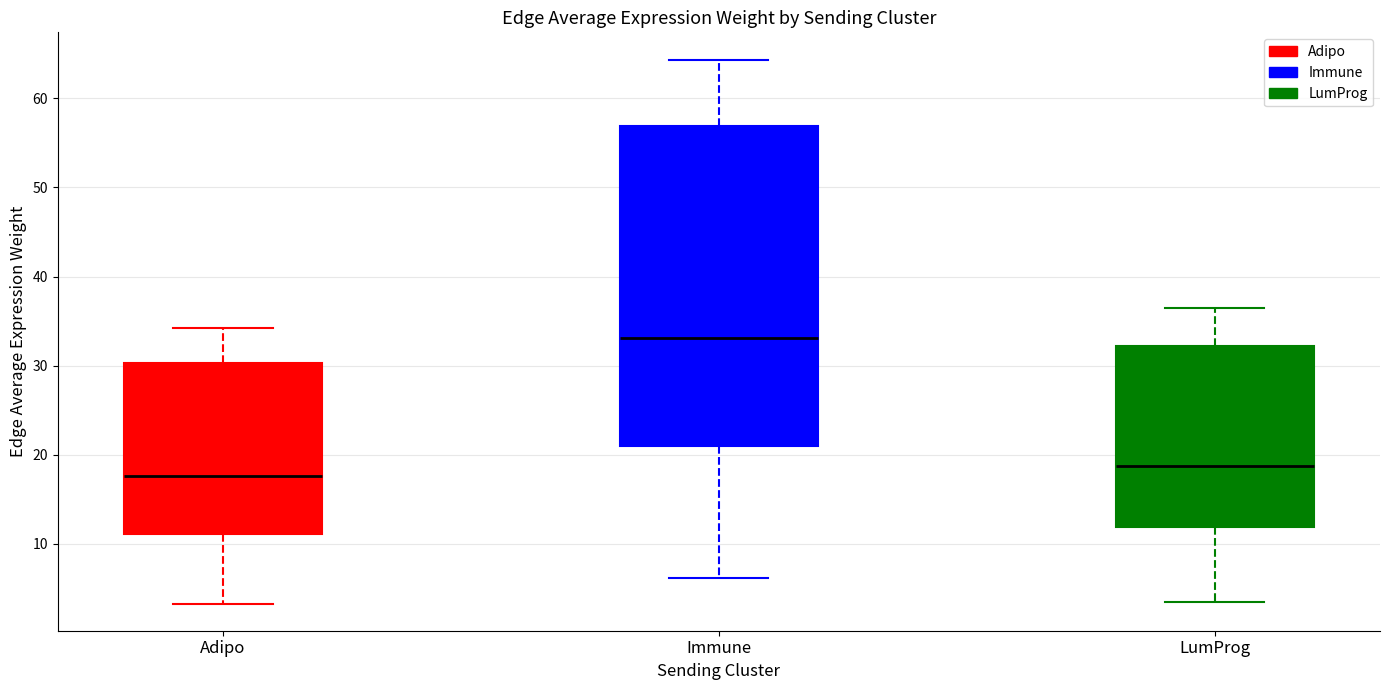

Reading left to right, transcribe this box plot: for each box, give where its median line is, the range the box spans, and where its two whiskers end, as read against the y-axis. The values are not printed on the chart, so give them approximately, as read against the axis.

Adipo: median 18, box 11 to 30, whiskers 3 to 34
Immune: median 33, box 21 to 57, whiskers 6 to 64
LumProg: median 19, box 12 to 32, whiskers 4 to 36